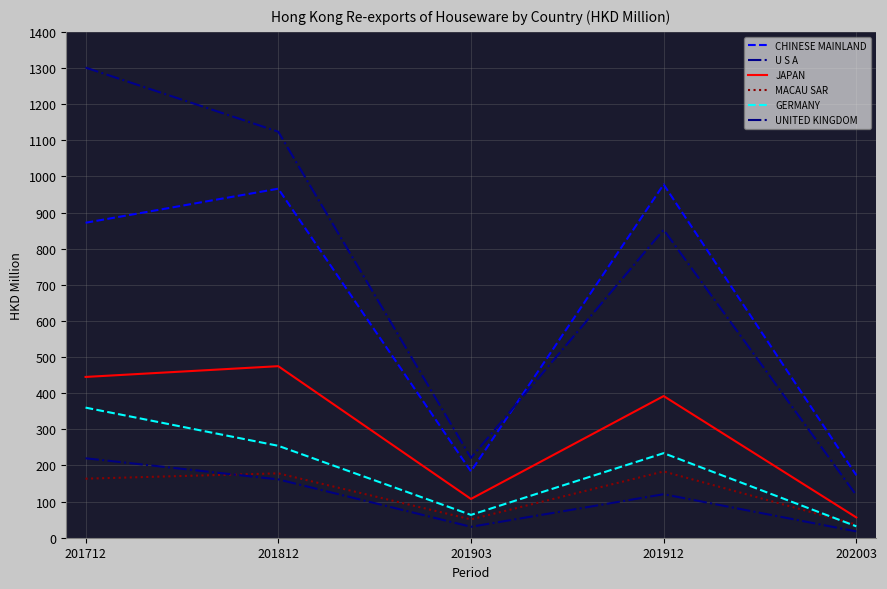

Reading left to right, extract all data points from this chart.

CHINESE MAINLAND: 871.7	966.0	183.7	977.6	172.8
U S A: 1301.2	1123.7	220.9	852.2	117.5
JAPAN: 445.0	474.8	107.3	392.1	56.1
MACAU SAR: 163.4	178.2	50.7	183.4	36.3
GERMANY: 360.1	254.4	63.2	234.0	31.6
UNITED KINGDOM: 219.9	161.4	30.2	120.4	17.5